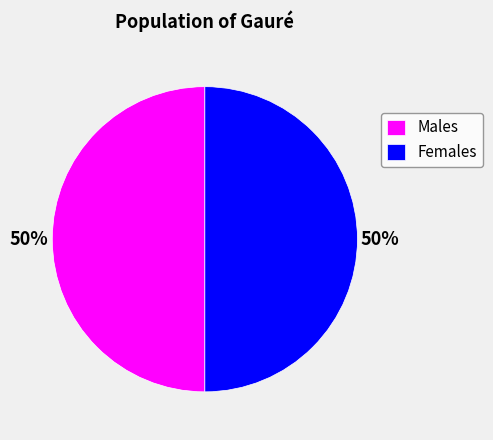

True or false: Males accounts for 64% of the total.

False